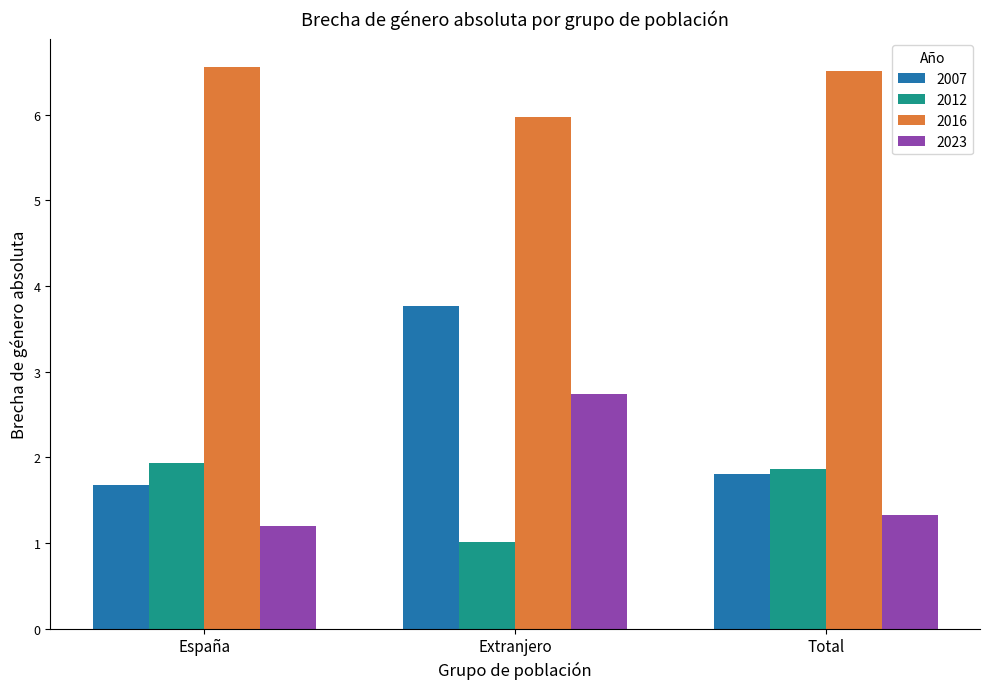

What position from the right is Extranjero?

2